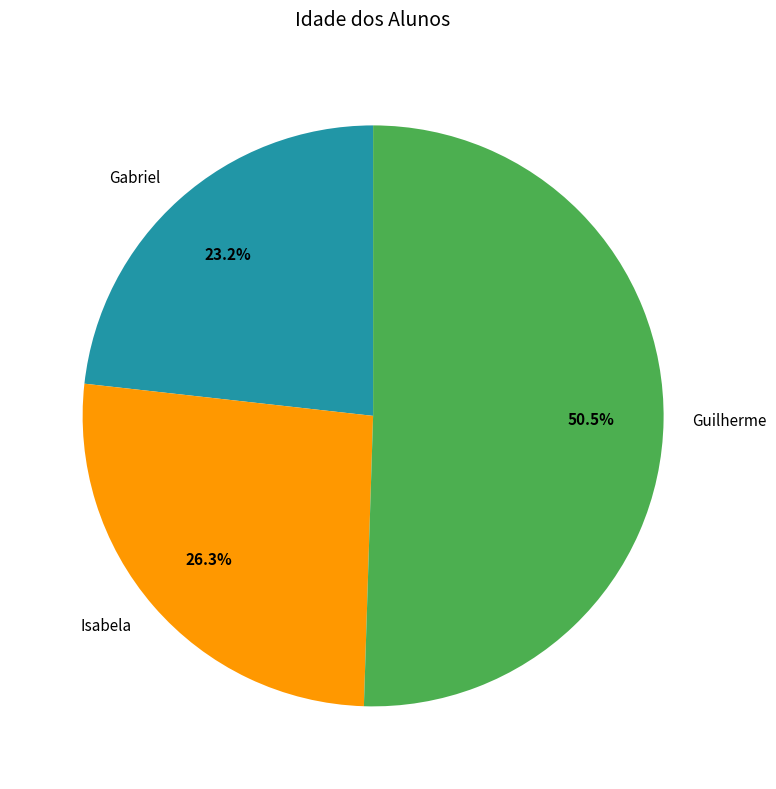

Rank the categories by value from highest to lowest.

Guilherme, Isabela, Gabriel